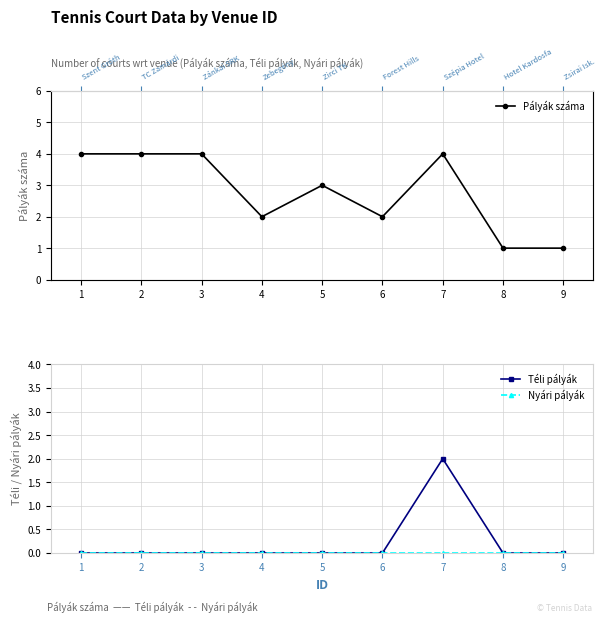

What is the sum of all Pályák száma values?

25